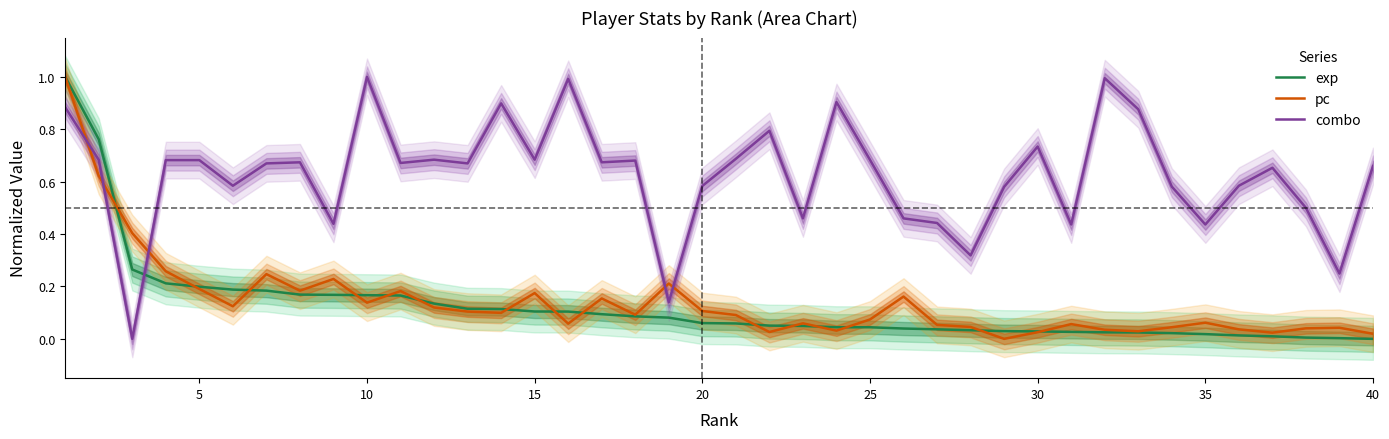

What are all the series names shown in the legend?

exp, pc, combo